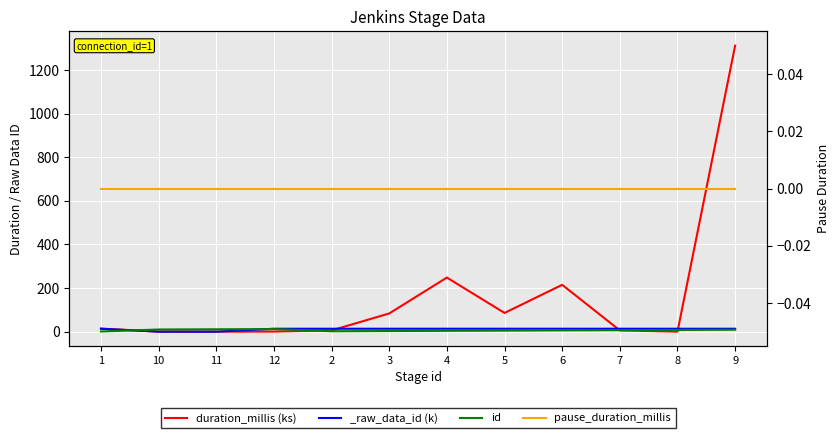

What is the label of the 12th point from the right?

1